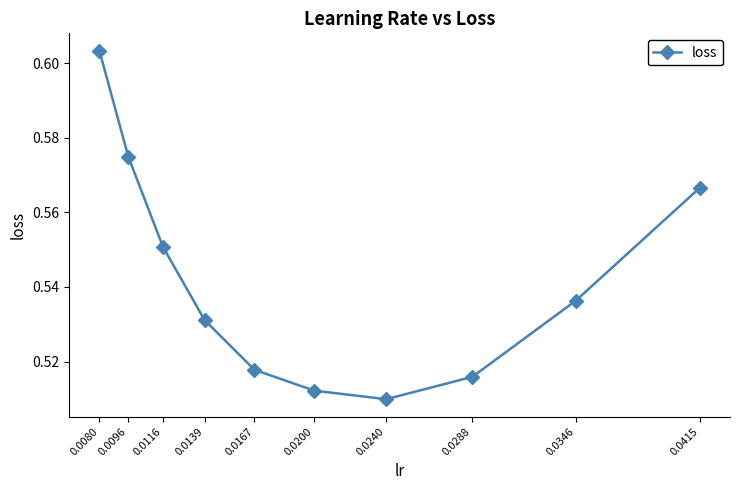

Which label corresponds to the smallest value in the chart?

0.0240